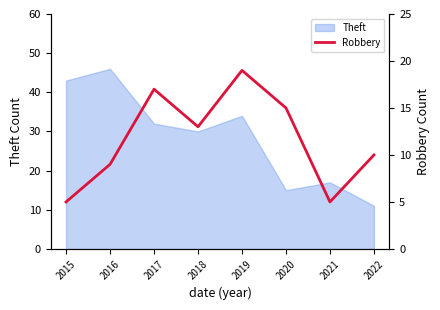

The value at 2016 is 9. True or false?

True